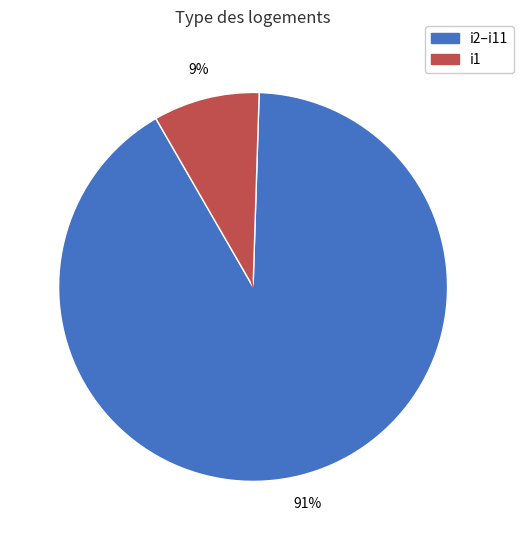

Is there any slice that represents more than half of the pie?

Yes